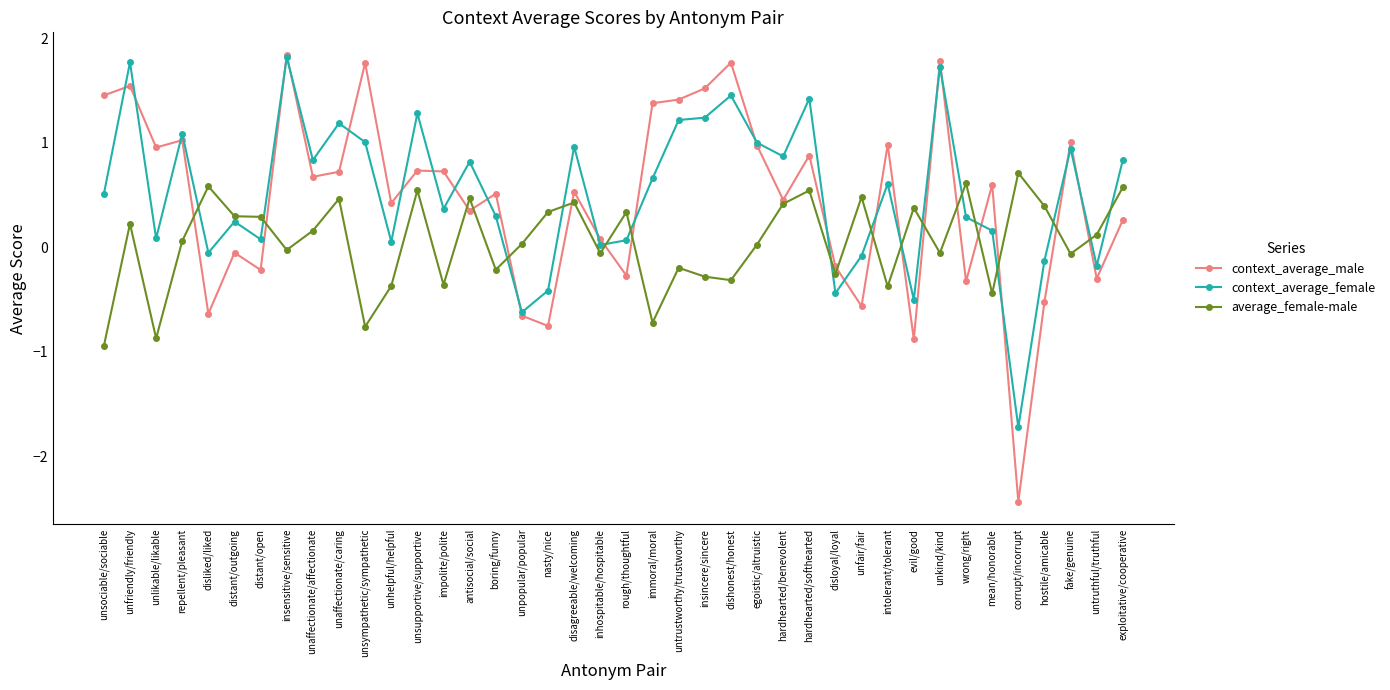

Does the chart display data point markers on the line(s)?

Yes